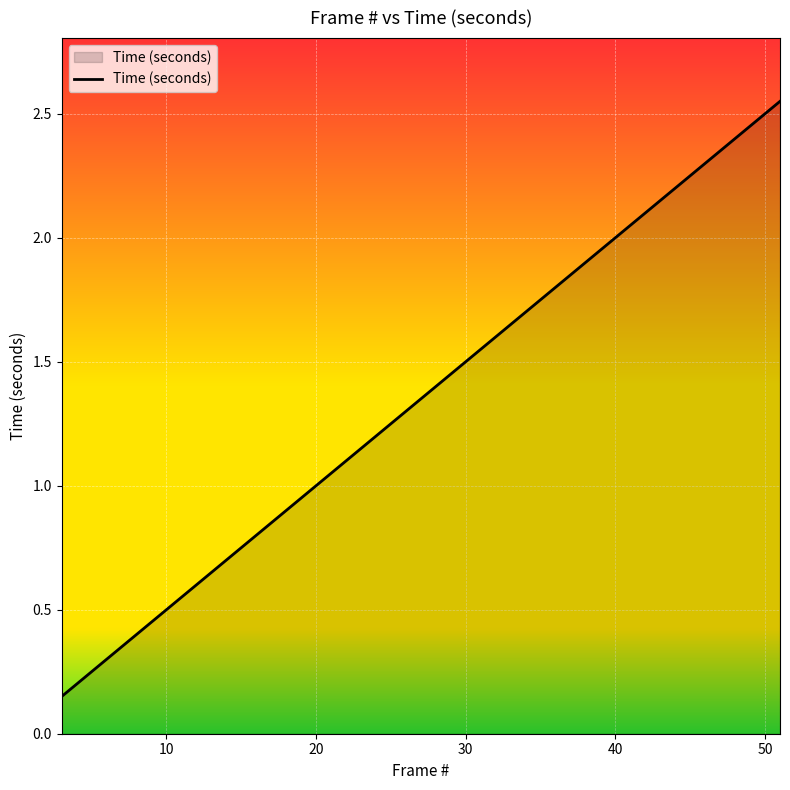

Does the chart have visible grid lines?

Yes